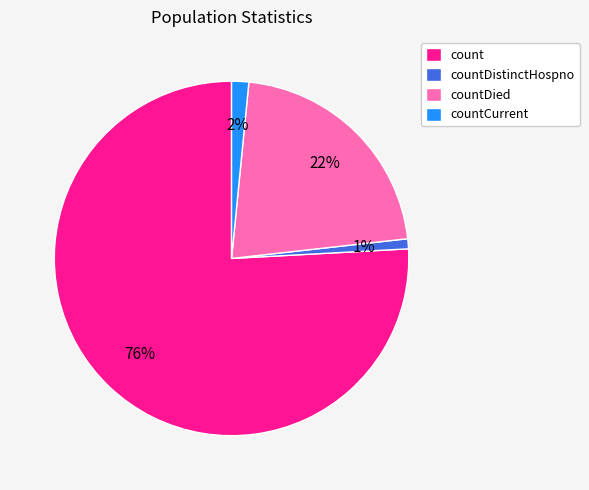

What percentage is the countDied slice, to the nearest percent?

22%